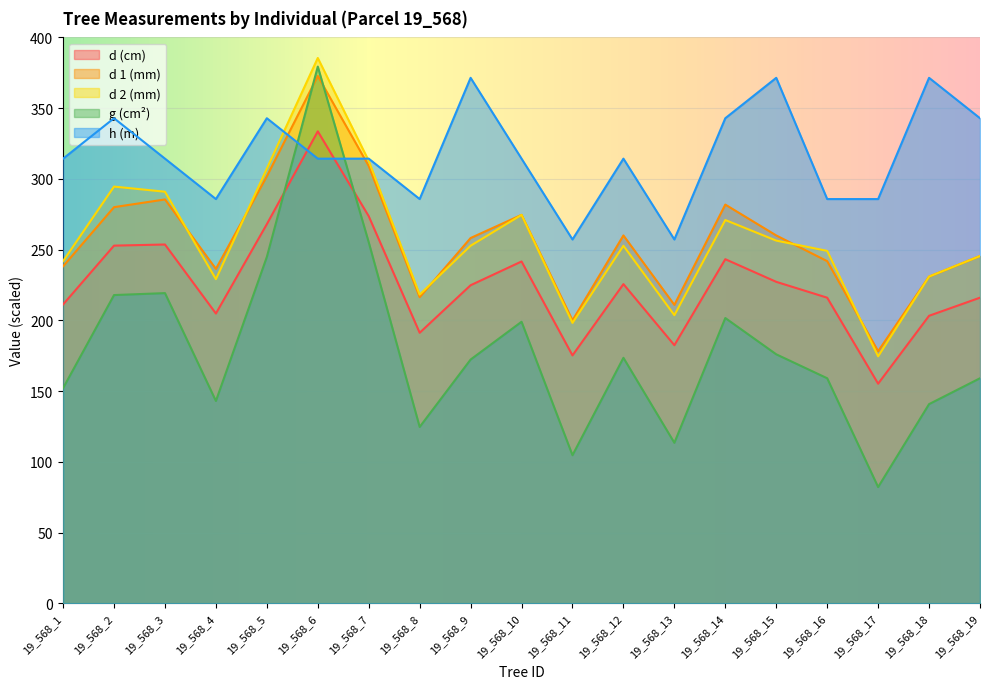

What are all the series names shown in the legend?

d (cm), d 1 (mm), d 2 (mm), g (cm²), h (m)